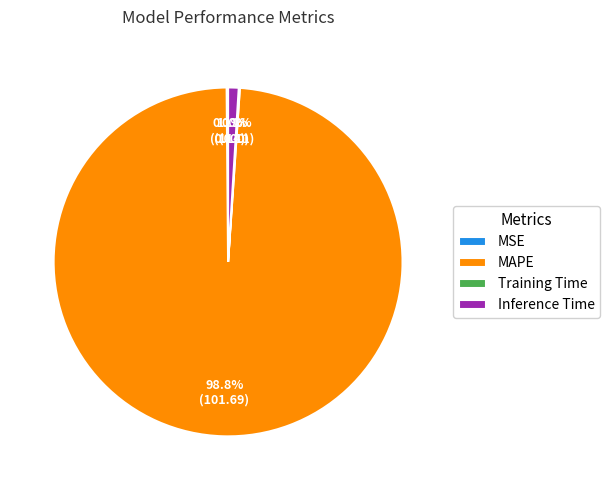

How much of the chart is everything except MAPE?

1.2%